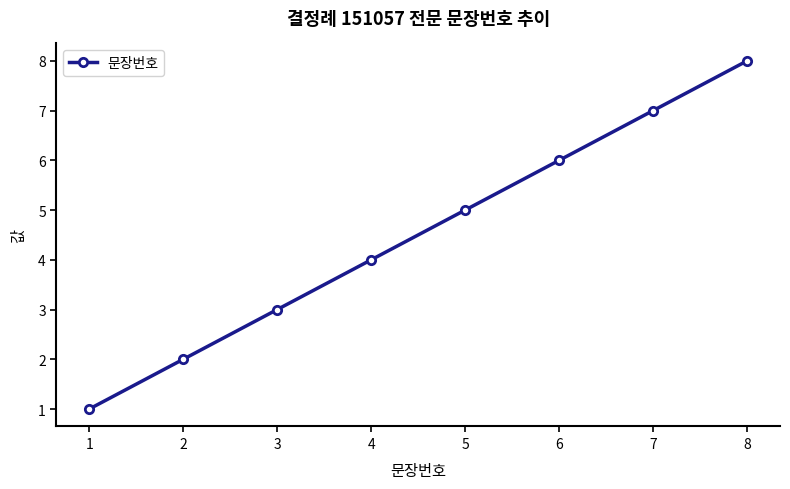

What is the ratio of the value at 4 to the value at 7?

0.6